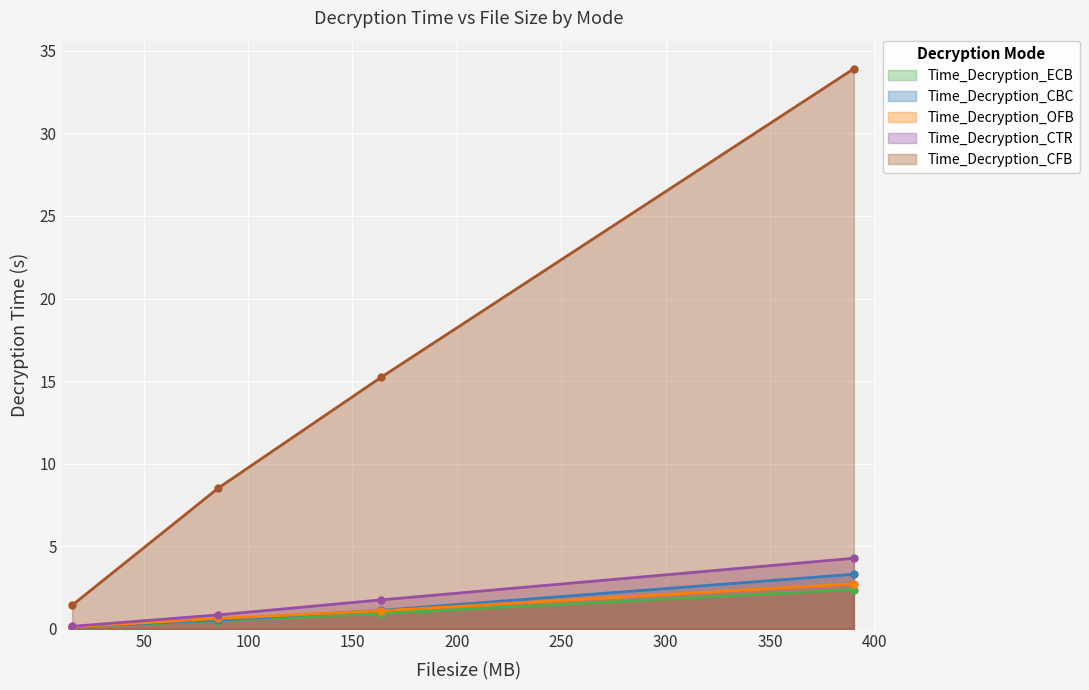

How many lines are shown in the chart?

5